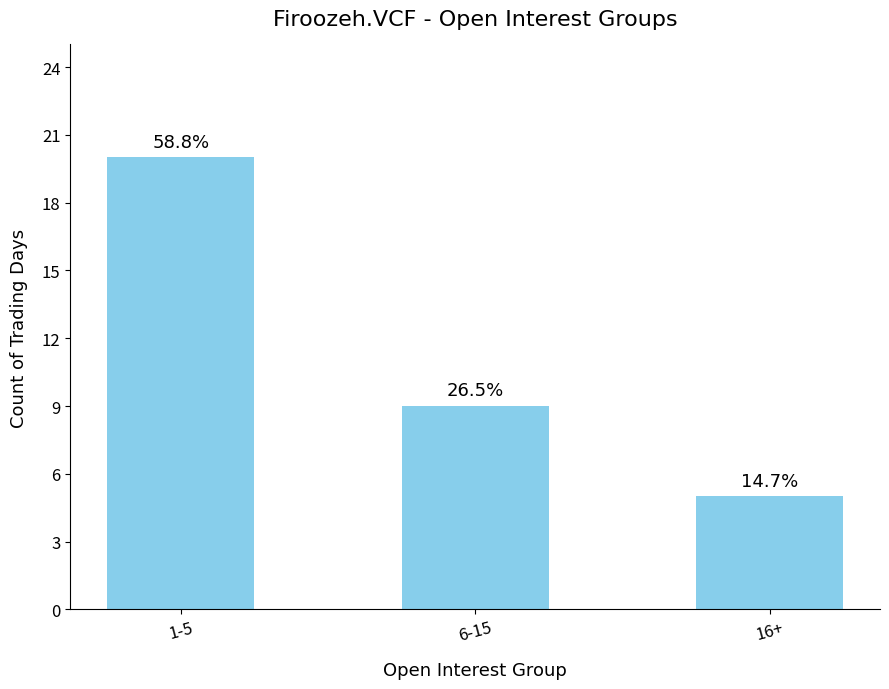

What is the sum of the values at 6-15 and 16+?

14